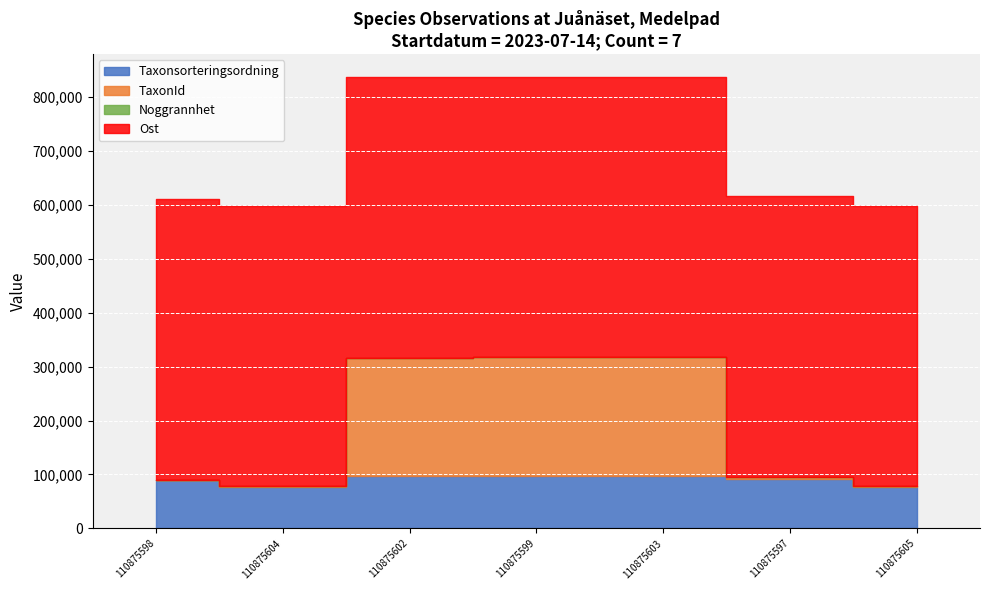

Between 110875604 and 110875599, which is larger?

110875599